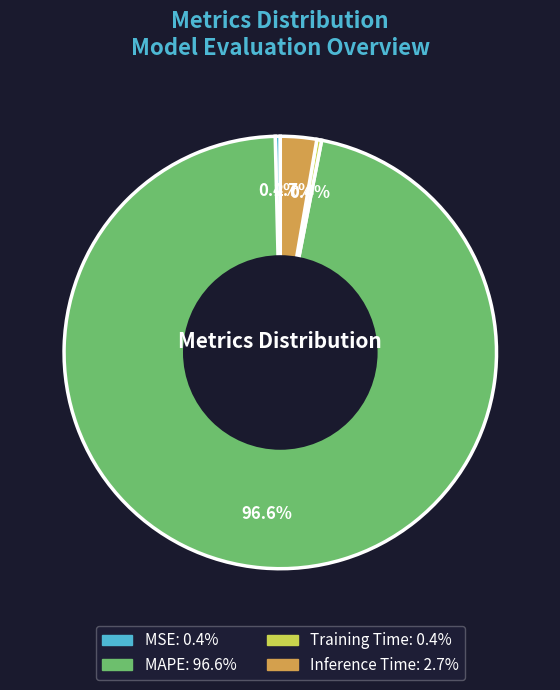

The MAPE slice represents 97% of the pie. True or false?

True